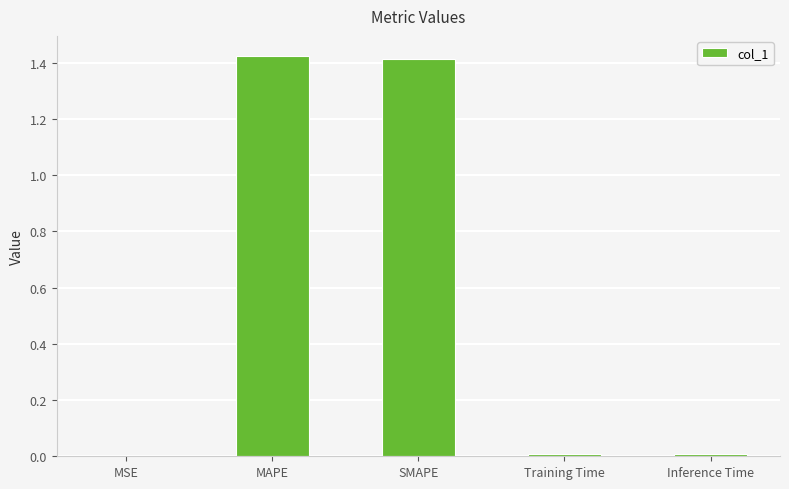

Count the number of data series in this chart.

1